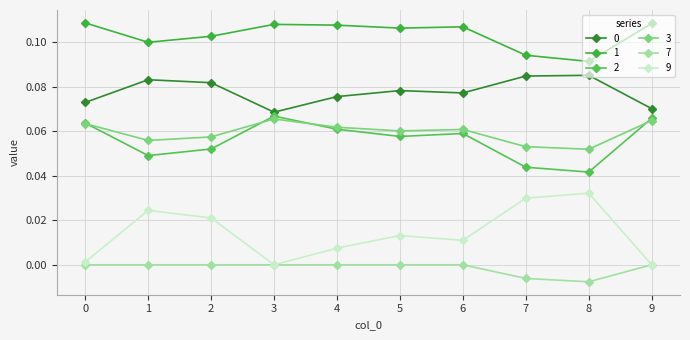

In 9, how many points are higher than both neighbors (excluding endpoints)?

3